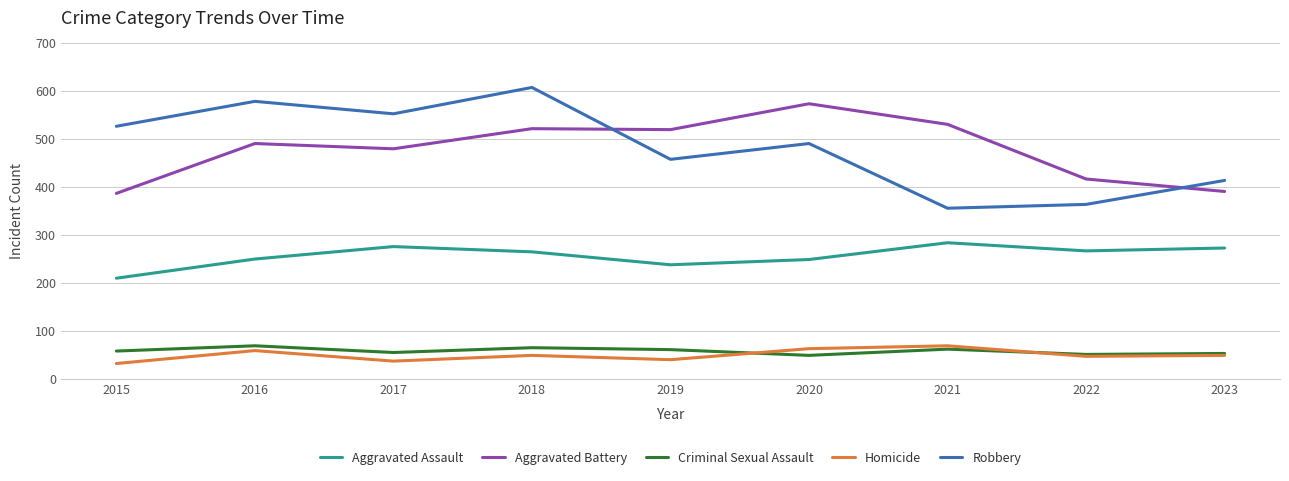

Where is Aggravated Battery nearest to the value 480?

2017